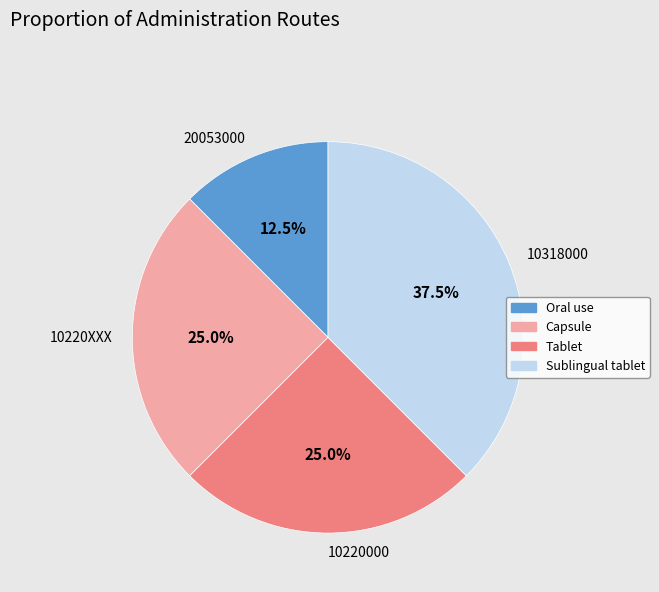

Approximately how many times larger is the value at Tablet compared to Oral use?

2.0